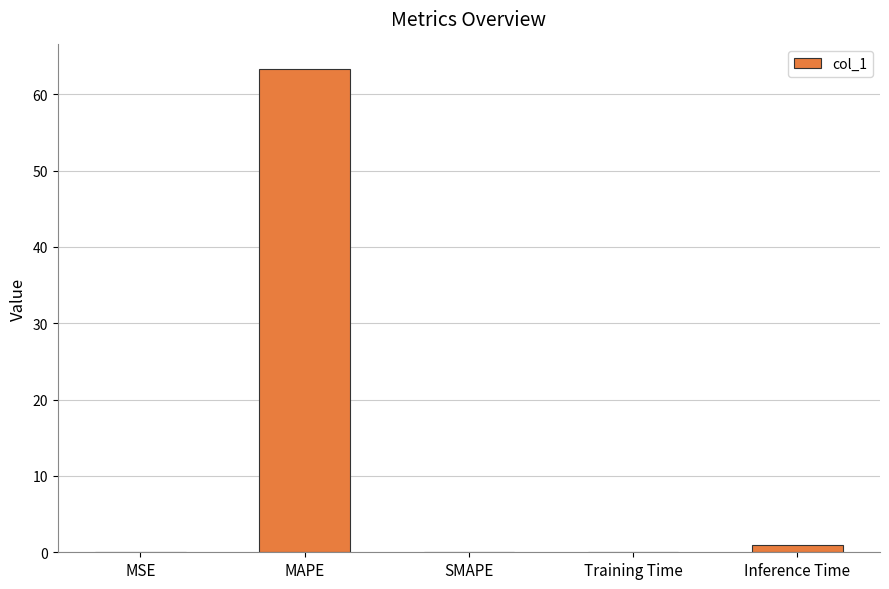

What is the greatest value displayed?

63.3